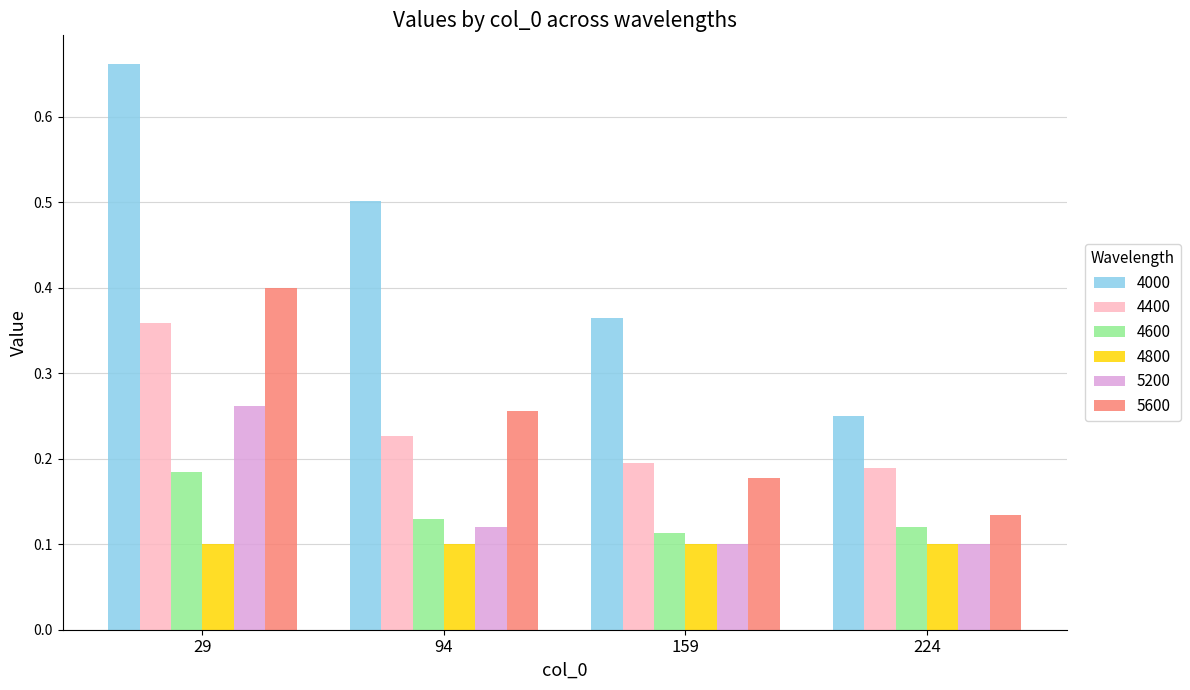

Which series has the largest range (max minus min)?

4000